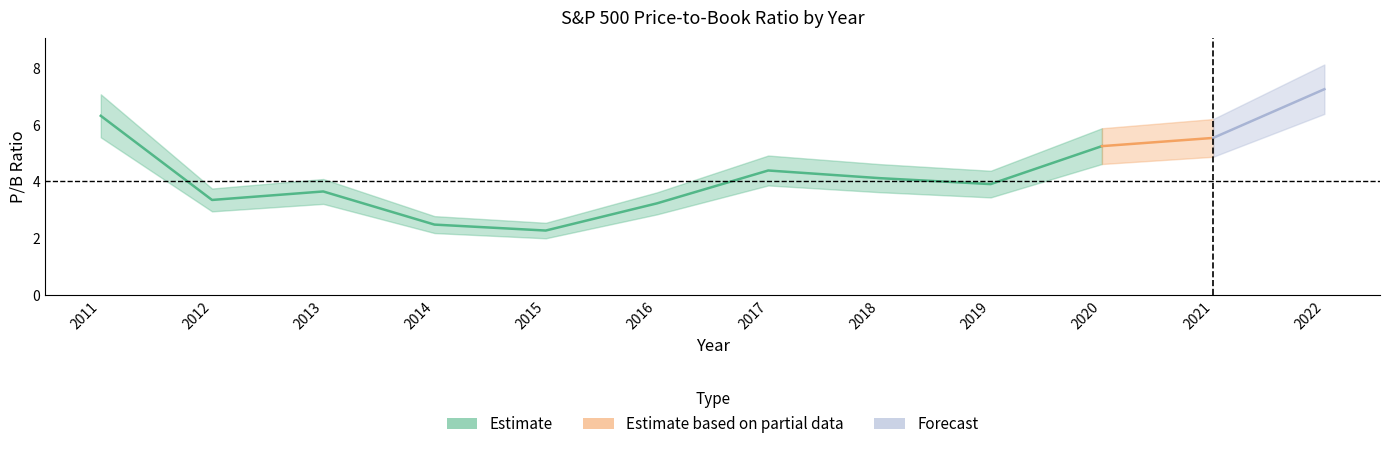

At which label does the data first exceed 4?

2011